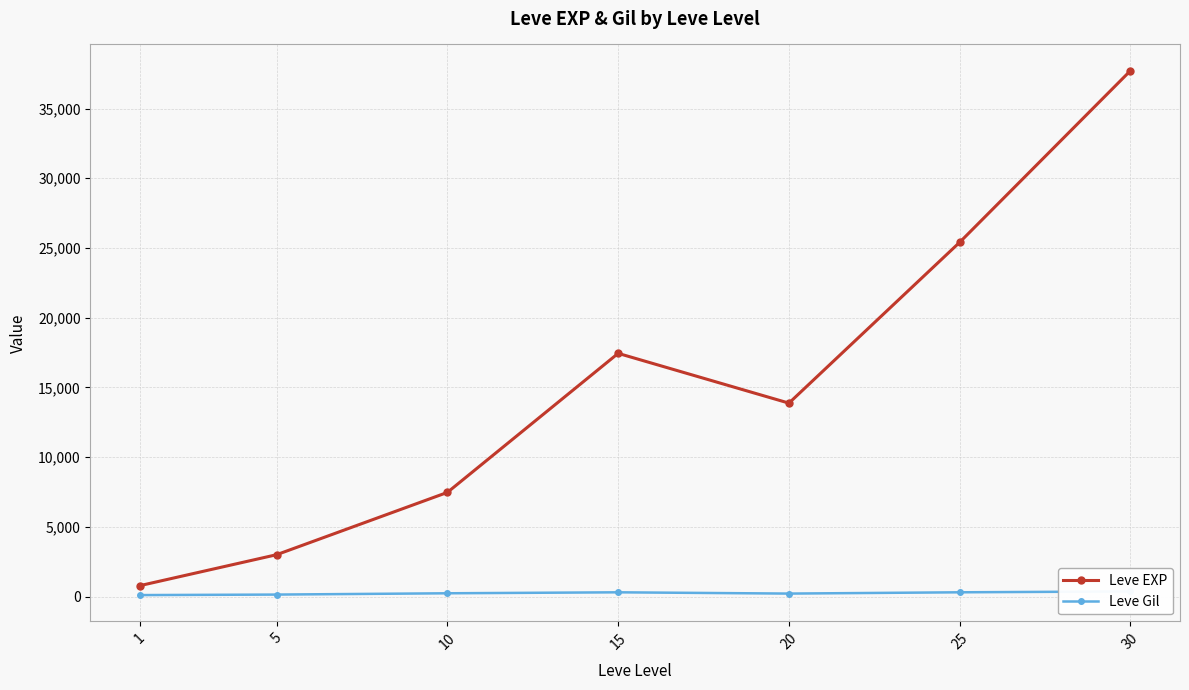

What is the sum of all Leve Gil values?

1725.6